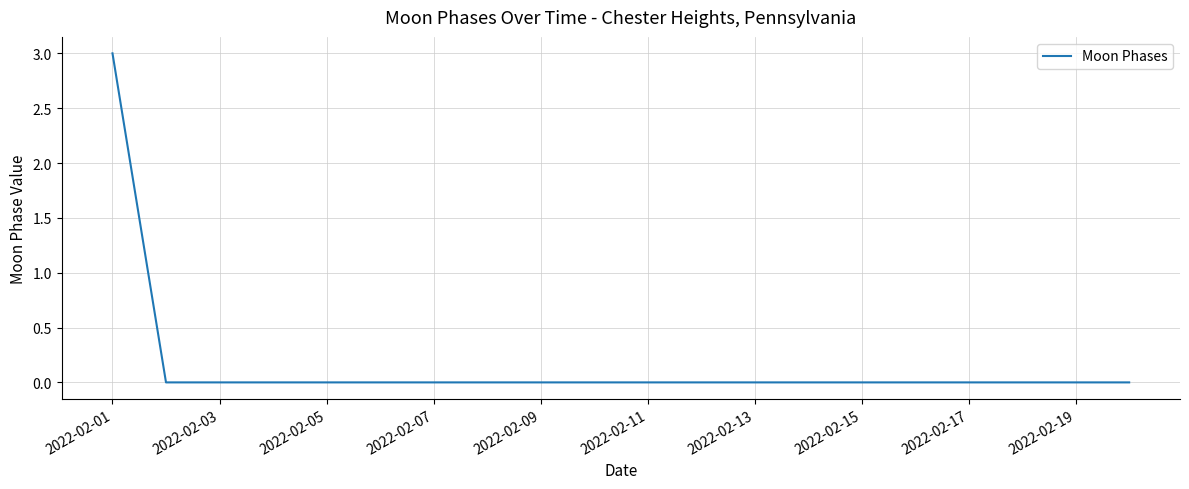

What is the greatest value displayed?

3